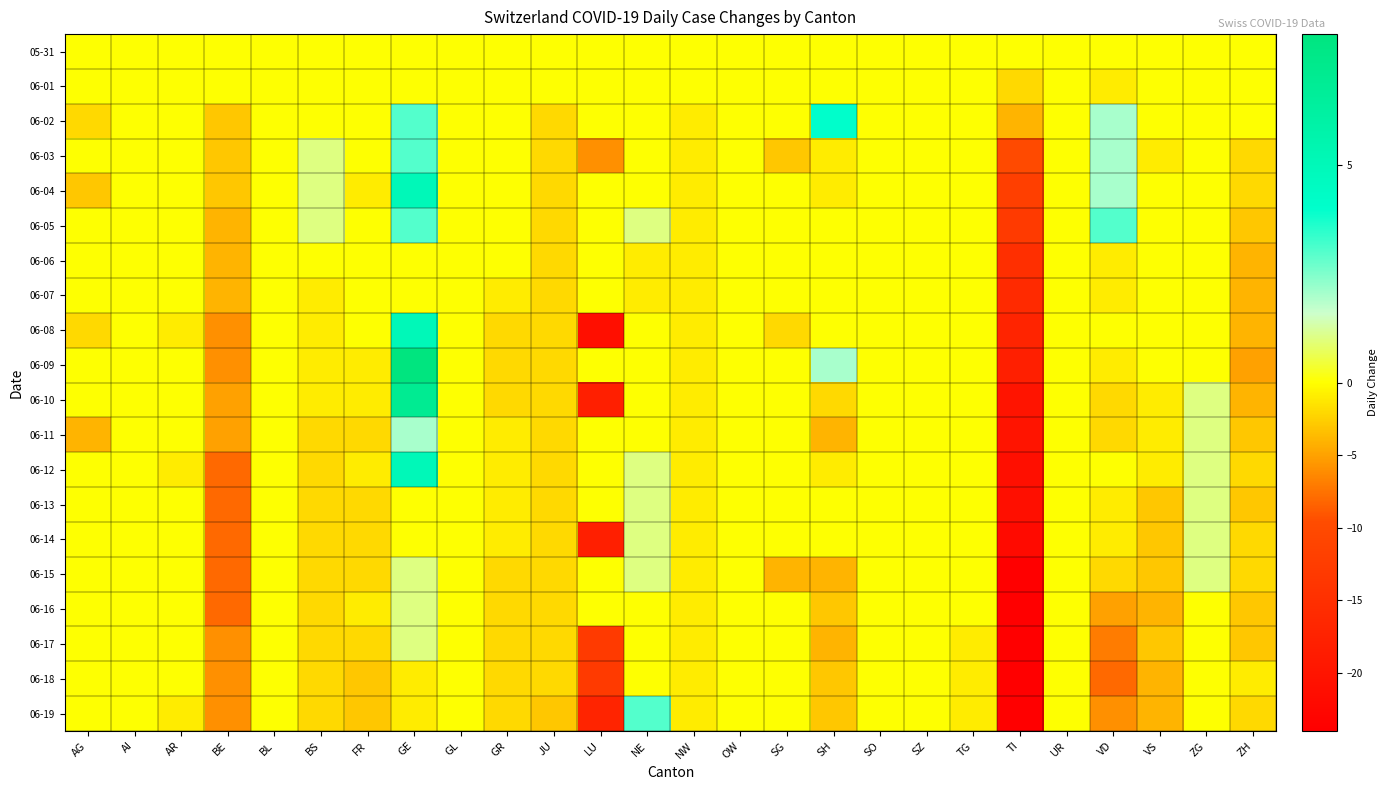

Reading right to left, what are all the values shown in this chart?

05-31: ZH=0	ZG=0	VS=0	VD=0	UR=0	TI=0	TG=0	SZ=0	SO=0	SH=0	SG=0	OW=0	NW=0	NE=0	LU=0	JU=0	GR=0	GL=0	GE=0	FR=0	BS=0	BL=0	BE=0	AR=0	AI=0	AG=0
06-01: ZH=0	ZG=0	VS=0	VD=-1	UR=0	TI=-2	TG=0	SZ=0	SO=0	SH=0	SG=0	OW=0	NW=0	NE=0	LU=0	JU=0	GR=0	GL=0	GE=0	FR=0	BS=0	BL=0	BE=0	AR=0	AI=0	AG=0
06-02: ZH=0	ZG=0	VS=0	VD=2	UR=0	TI=-4	TG=0	SZ=0	SO=0	SH=4	SG=0	OW=0	NW=-1	NE=0	LU=0	JU=-2	GR=0	GL=0	GE=3	FR=0	BS=0	BL=0	BE=-3	AR=0	AI=0	AG=-2
06-03: ZH=-2	ZG=0	VS=-1	VD=2	UR=0	TI=-10	TG=0	SZ=0	SO=0	SH=-1	SG=-3	OW=0	NW=-1	NE=0	LU=-6	JU=-2	GR=0	GL=0	GE=3	FR=0	BS=1	BL=0	BE=-3	AR=0	AI=0	AG=0
06-04: ZH=-2	ZG=0	VS=0	VD=2	UR=0	TI=-12	TG=0	SZ=0	SO=0	SH=-1	SG=0	OW=0	NW=-1	NE=0	LU=0	JU=-2	GR=0	GL=0	GE=5	FR=-1	BS=1	BL=0	BE=-3	AR=0	AI=0	AG=-3
06-05: ZH=-3	ZG=0	VS=0	VD=3	UR=0	TI=-13	TG=0	SZ=0	SO=0	SH=0	SG=0	OW=0	NW=-1	NE=1	LU=0	JU=-2	GR=0	GL=0	GE=3	FR=0	BS=1	BL=0	BE=-4	AR=0	AI=0	AG=0
06-06: ZH=-4	ZG=0	VS=0	VD=-1	UR=0	TI=-15	TG=0	SZ=0	SO=0	SH=0	SG=0	OW=0	NW=-1	NE=-1	LU=0	JU=-2	GR=0	GL=0	GE=0	FR=0	BS=0	BL=0	BE=-4	AR=0	AI=0	AG=0
06-07: ZH=-4	ZG=0	VS=0	VD=-1	UR=0	TI=-16	TG=0	SZ=0	SO=0	SH=0	SG=0	OW=0	NW=-1	NE=-1	LU=0	JU=-2	GR=-1	GL=0	GE=0	FR=0	BS=-1	BL=0	BE=-4	AR=0	AI=0	AG=0
06-08: ZH=-4	ZG=0	VS=0	VD=0	UR=0	TI=-17	TG=0	SZ=0	SO=0	SH=0	SG=-2	OW=0	NW=-1	NE=0	LU=-21	JU=-2	GR=-2	GL=0	GE=5	FR=0	BS=-1	BL=0	BE=-6	AR=-1	AI=0	AG=-2
06-09: ZH=-5	ZG=0	VS=0	VD=-1	UR=0	TI=-18	TG=0	SZ=0	SO=0	SH=2	SG=0	OW=0	NW=-1	NE=0	LU=0	JU=-2	GR=-2	GL=0	GE=8	FR=-1	BS=-1	BL=0	BE=-6	AR=0	AI=0	AG=0
06-10: ZH=-4	ZG=1	VS=-1	VD=-2	UR=0	TI=-20	TG=0	SZ=0	SO=0	SH=-2	SG=0	OW=0	NW=-1	NE=0	LU=-18	JU=-2	GR=-2	GL=0	GE=7	FR=-1	BS=-1	BL=0	BE=-5	AR=0	AI=0	AG=0
06-11: ZH=-3	ZG=1	VS=-1	VD=-2	UR=0	TI=-20	TG=0	SZ=0	SO=0	SH=-4	SG=0	OW=0	NW=-1	NE=0	LU=0	JU=-2	GR=-1	GL=0	GE=2	FR=-2	BS=-2	BL=0	BE=-5	AR=0	AI=0	AG=-4
06-12: ZH=-2	ZG=1	VS=-1	VD=0	UR=0	TI=-21	TG=0	SZ=0	SO=0	SH=-1	SG=0	OW=0	NW=-1	NE=1	LU=0	JU=-2	GR=-1	GL=0	GE=5	FR=-1	BS=-2	BL=0	BE=-8	AR=-1	AI=0	AG=0
06-13: ZH=-3	ZG=1	VS=-3	VD=-1	UR=0	TI=-21	TG=0	SZ=0	SO=0	SH=0	SG=0	OW=0	NW=-1	NE=1	LU=0	JU=-2	GR=-1	GL=0	GE=0	FR=-2	BS=-2	BL=0	BE=-8	AR=0	AI=0	AG=0
06-14: ZH=-2	ZG=1	VS=-3	VD=-1	UR=0	TI=-22	TG=0	SZ=0	SO=0	SH=0	SG=0	OW=0	NW=-1	NE=1	LU=-18	JU=-2	GR=-1	GL=0	GE=0	FR=-2	BS=-2	BL=0	BE=-8	AR=0	AI=0	AG=0
06-15: ZH=-2	ZG=1	VS=-3	VD=-2	UR=0	TI=-24	TG=0	SZ=0	SO=0	SH=-4	SG=-4	OW=0	NW=-1	NE=1	LU=0	JU=-2	GR=-2	GL=0	GE=1	FR=-2	BS=-2	BL=0	BE=-8	AR=0	AI=0	AG=0
06-16: ZH=-3	ZG=0	VS=-4	VD=-5	UR=0	TI=-24	TG=0	SZ=0	SO=0	SH=-3	SG=0	OW=0	NW=-1	NE=0	LU=0	JU=-2	GR=-2	GL=0	GE=1	FR=-1	BS=-2	BL=0	BE=-8	AR=0	AI=0	AG=0
06-17: ZH=-3	ZG=0	VS=-3	VD=-7	UR=0	TI=-24	TG=-1	SZ=0	SO=0	SH=-4	SG=0	OW=0	NW=-1	NE=0	LU=-13	JU=-2	GR=-2	GL=0	GE=1	FR=-2	BS=-2	BL=0	BE=-6	AR=0	AI=0	AG=0
06-18: ZH=-1	ZG=0	VS=-4	VD=-8	UR=0	TI=-24	TG=-1	SZ=0	SO=0	SH=-3	SG=0	OW=0	NW=-1	NE=0	LU=-13	JU=-2	GR=-2	GL=0	GE=-1	FR=-3	BS=-2	BL=0	BE=-6	AR=0	AI=0	AG=0
06-19: ZH=-2	ZG=0	VS=-4	VD=-6	UR=0	TI=-24	TG=-1	SZ=0	SO=0	SH=-3	SG=0	OW=0	NW=-1	NE=3	LU=-17	JU=-3	GR=-2	GL=0	GE=-1	FR=-3	BS=-2	BL=0	BE=-6	AR=-1	AI=0	AG=0